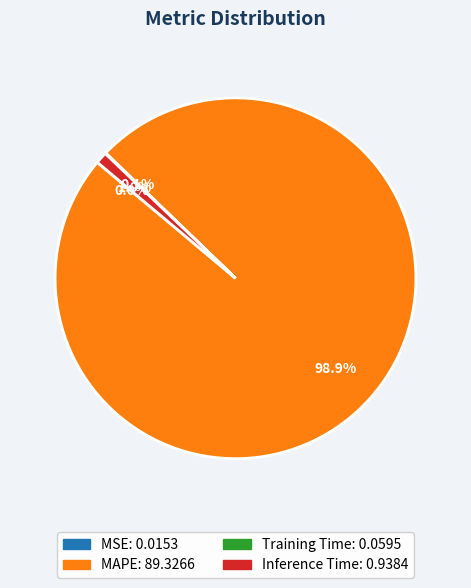

What is the majority slice?

MAPE